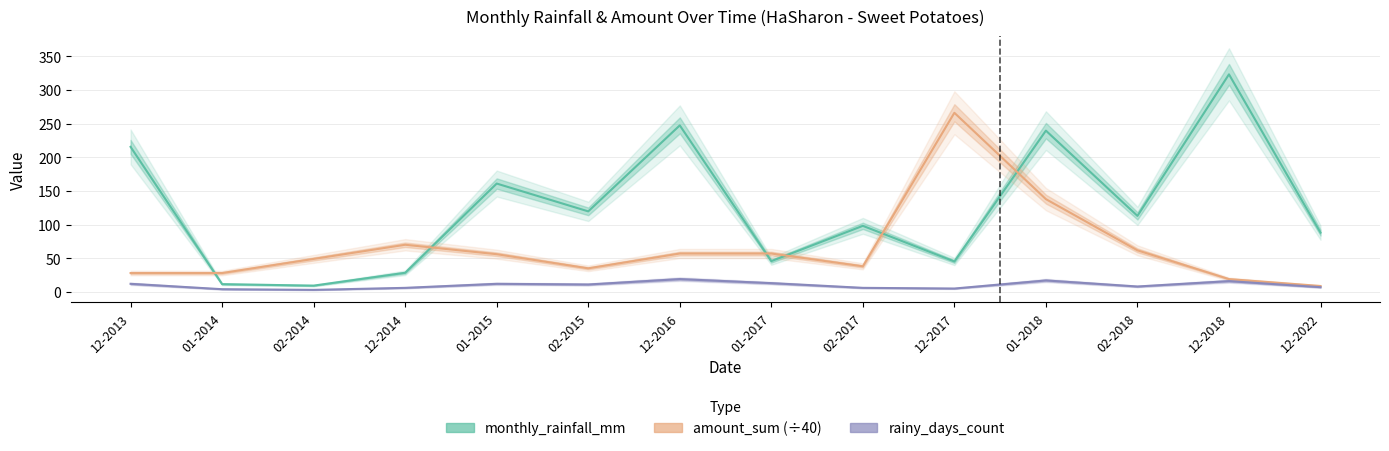

Which series has the largest total across all categories?

monthly_rainfall_mm